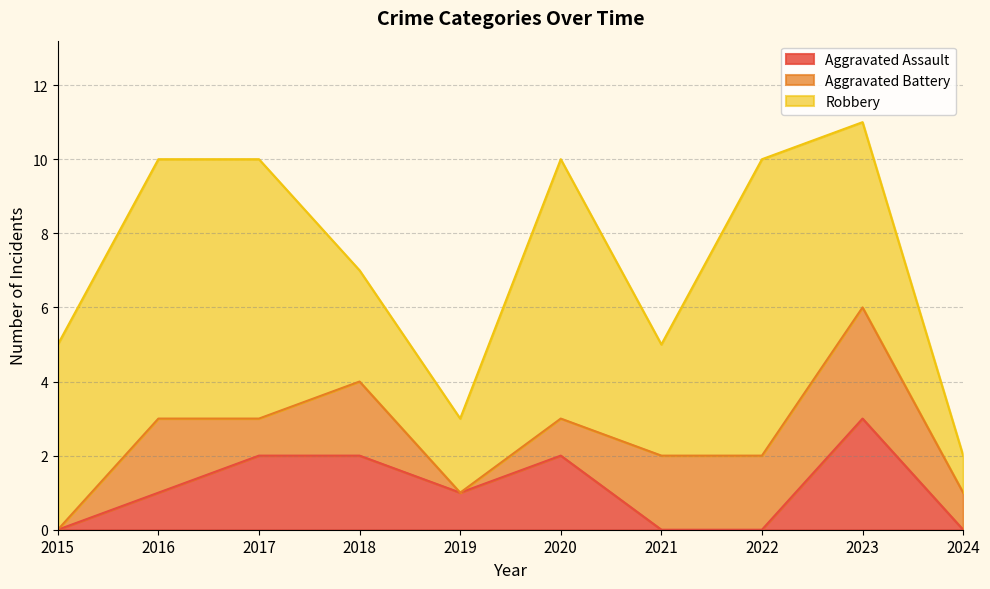

Is the value of Aggravated Battery at 2022 greater than the value of Robbery at 2022?

No